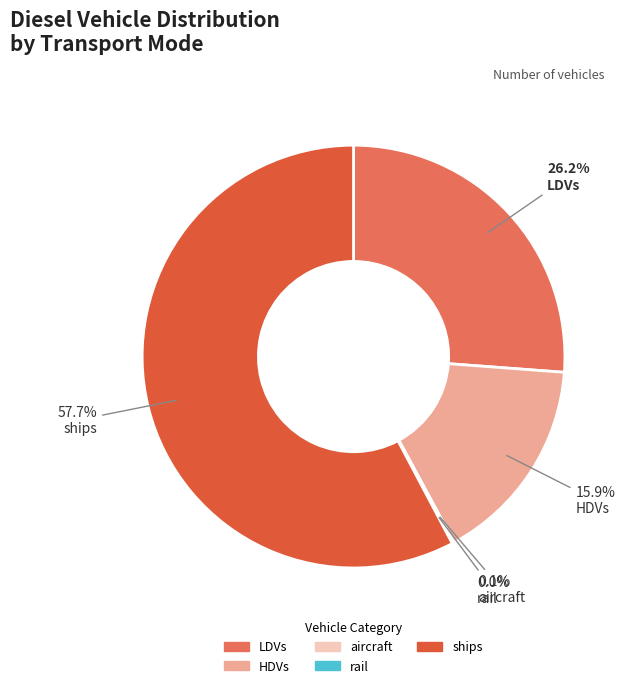

To the nearest percent, what is the average slice percentage?

20%